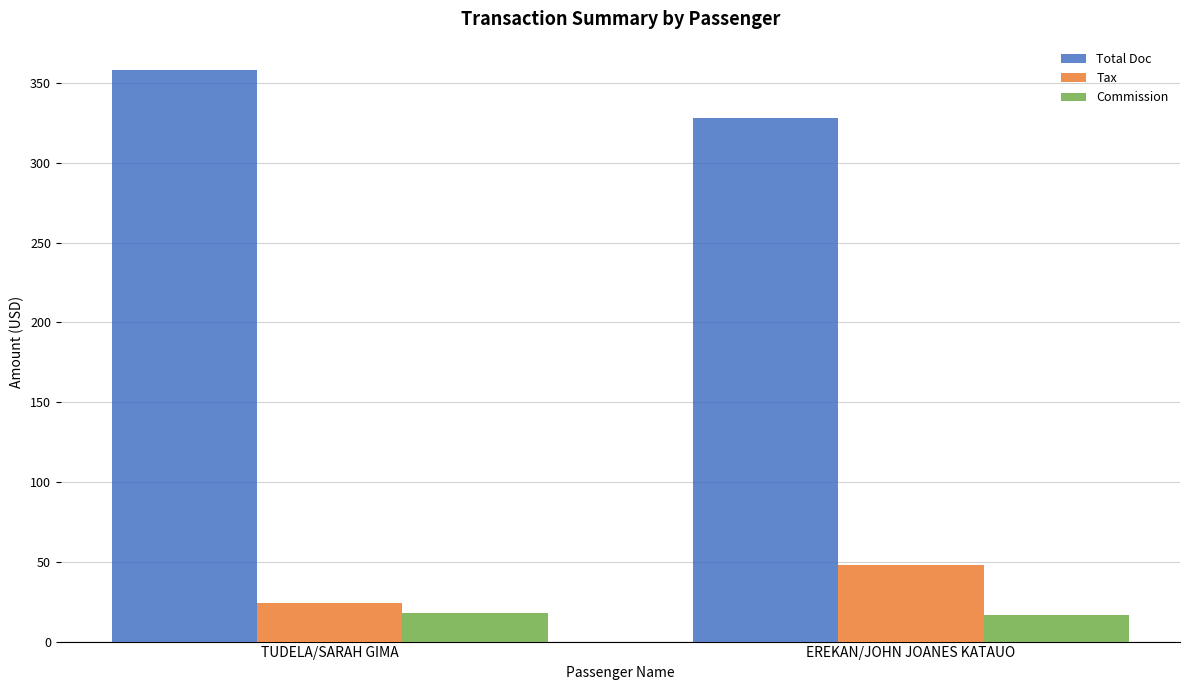

What is the maximum value for Commission?

18.0